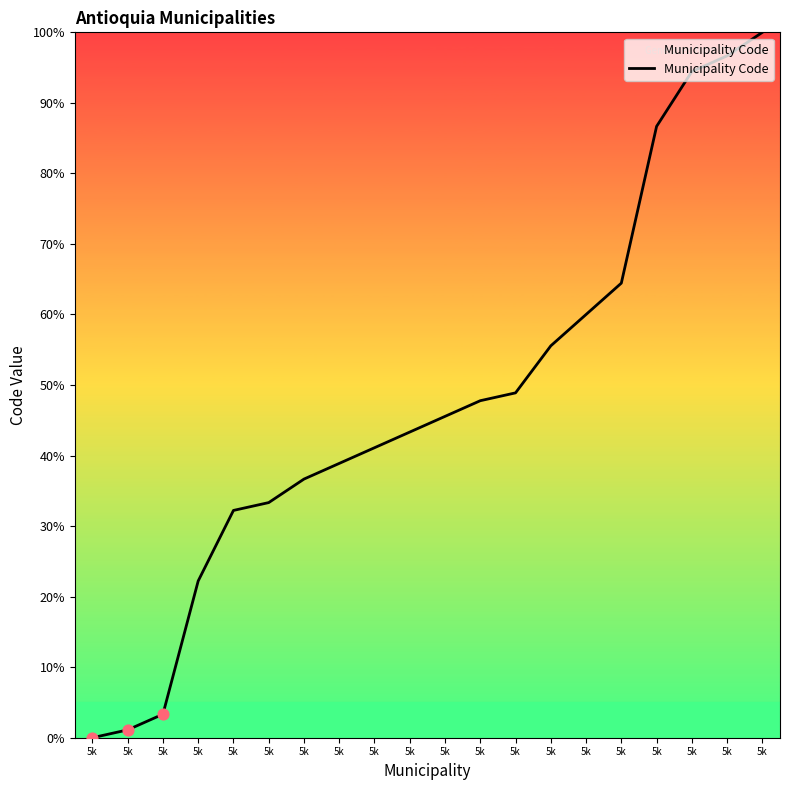

Between 5k and 5k, which is larger?

5k